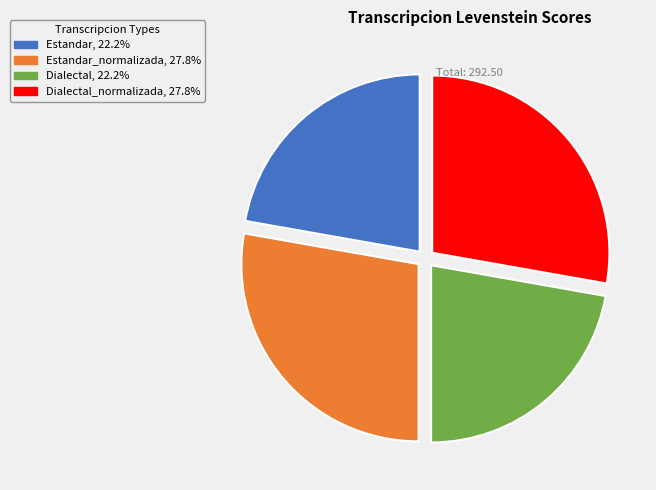

How many slices are in this pie chart?

4